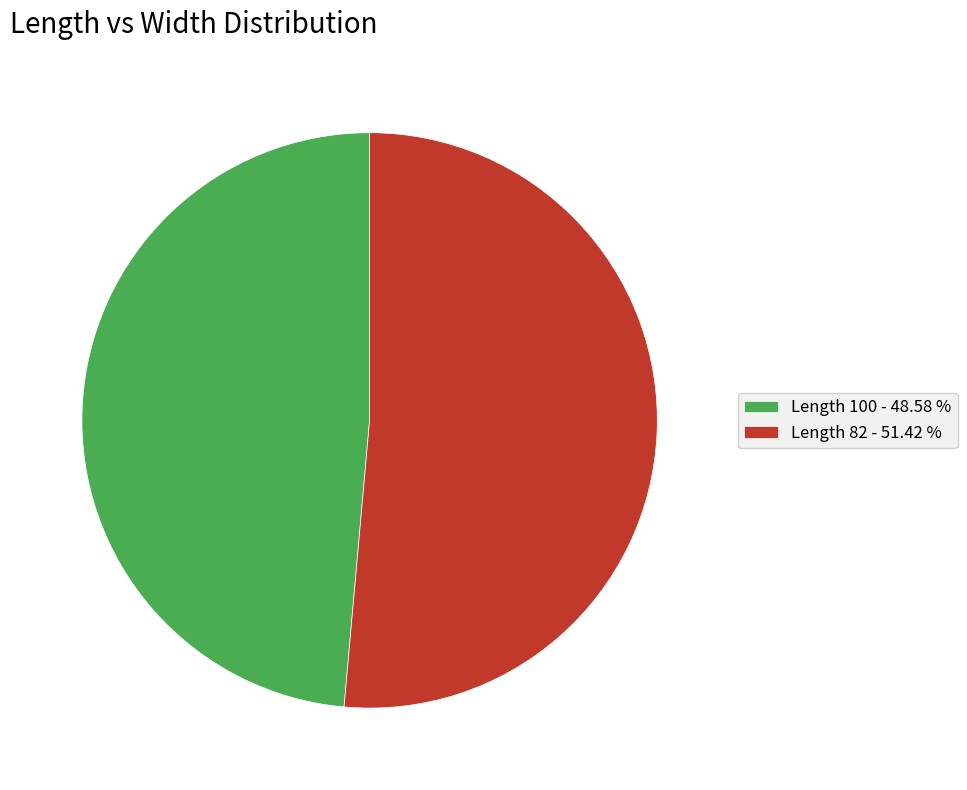

Approximately how many times larger is the value at Length 100 - 48.58 % compared to Length 82 - 51.42 %?

0.9